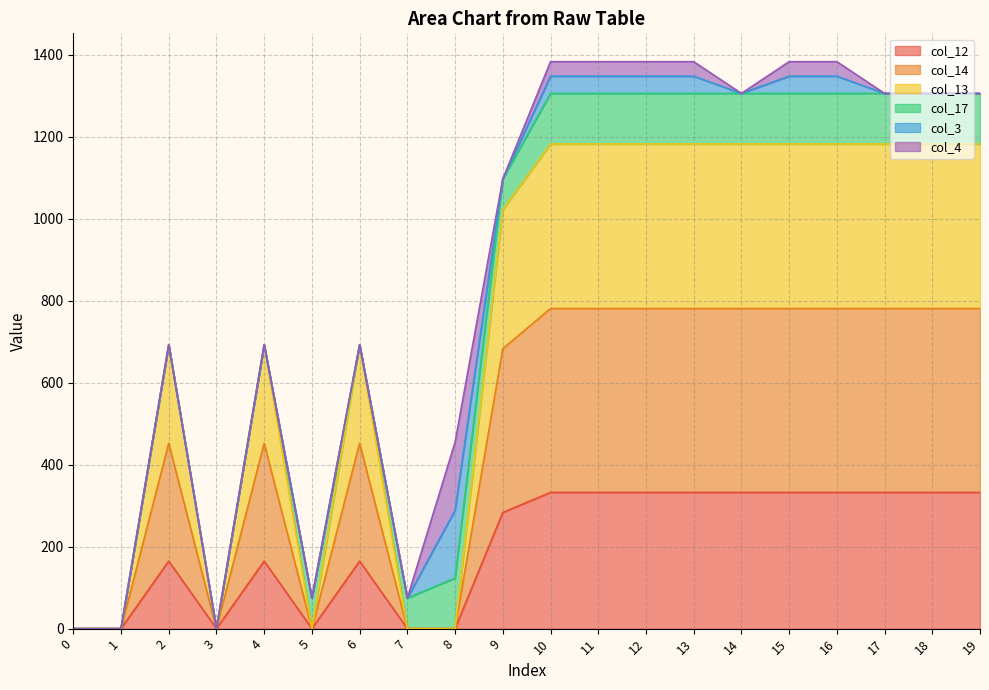

What is the total value across all series at 14?

1305.5